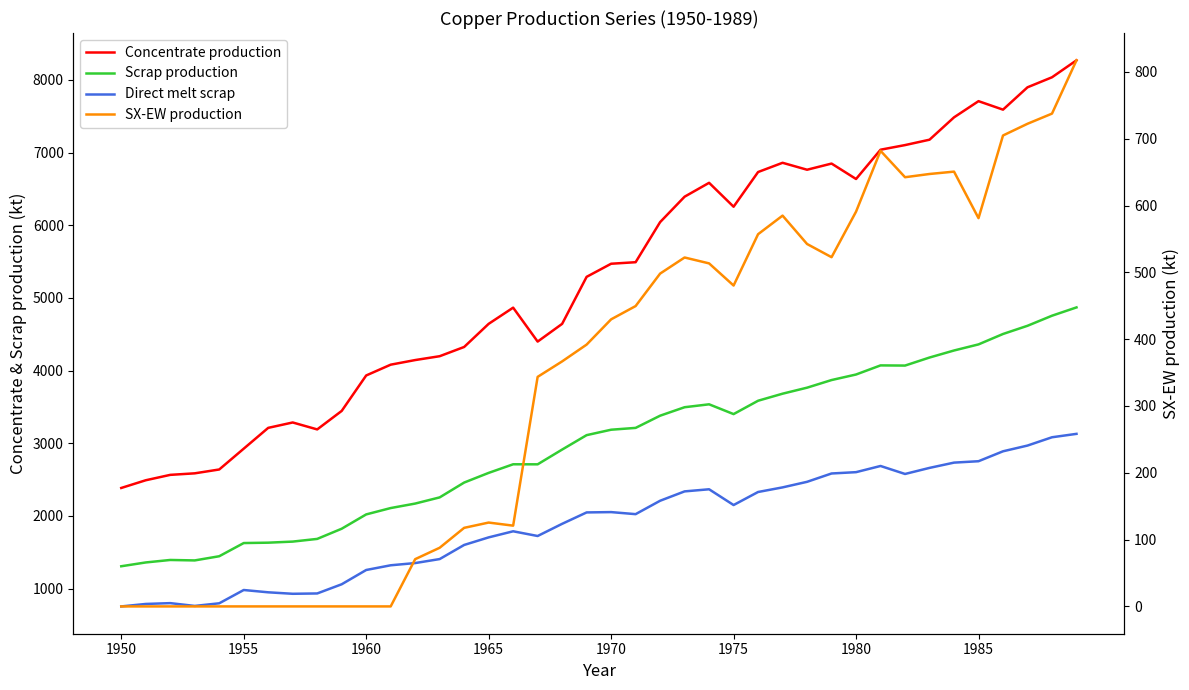

Is this an area chart (filled region under the line)?

No